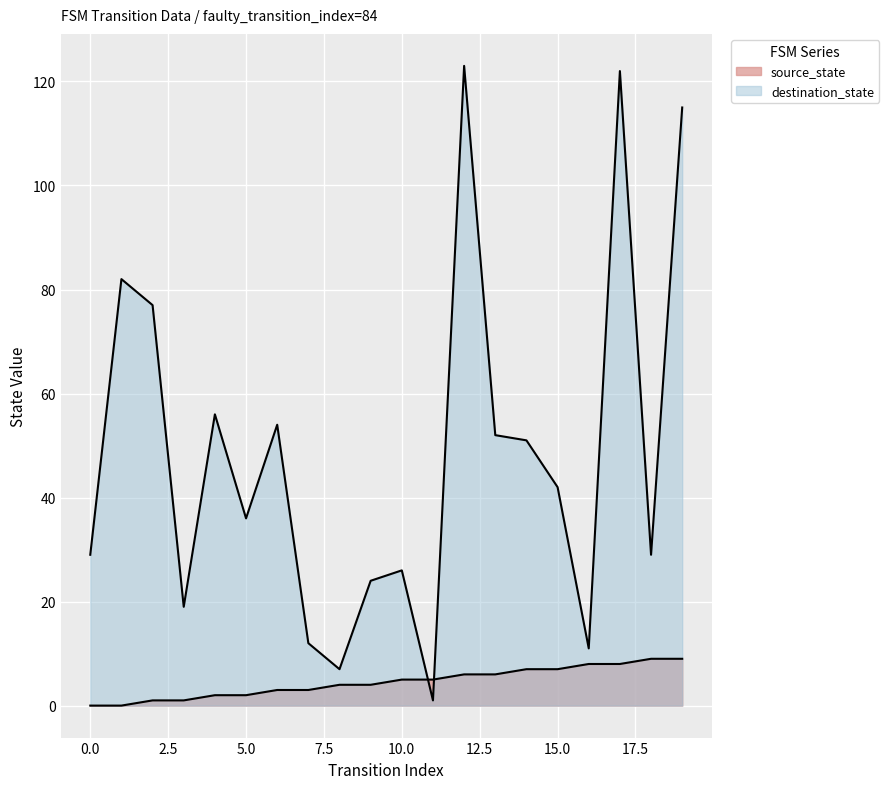

How many distinct data groups are displayed?

2